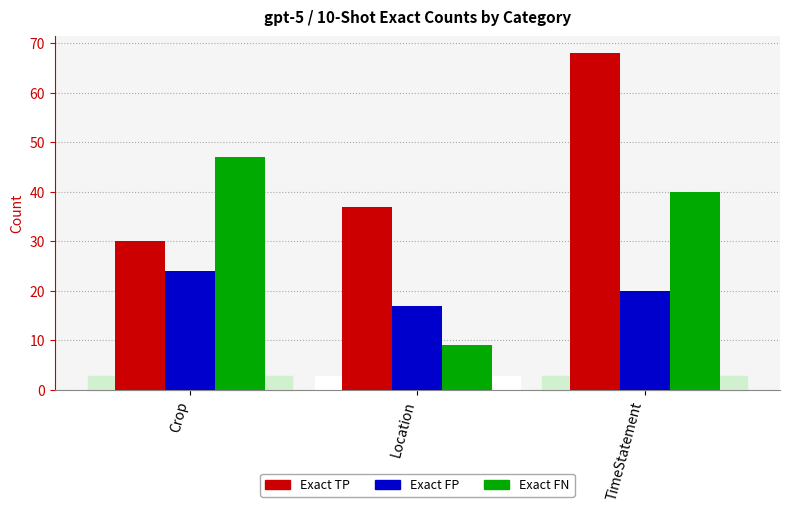

How many groups of bars are there?

3